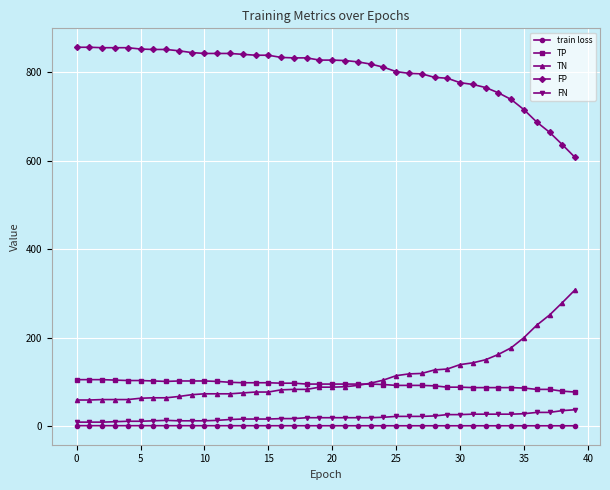

True or false: TN and FN cross at least once.

False